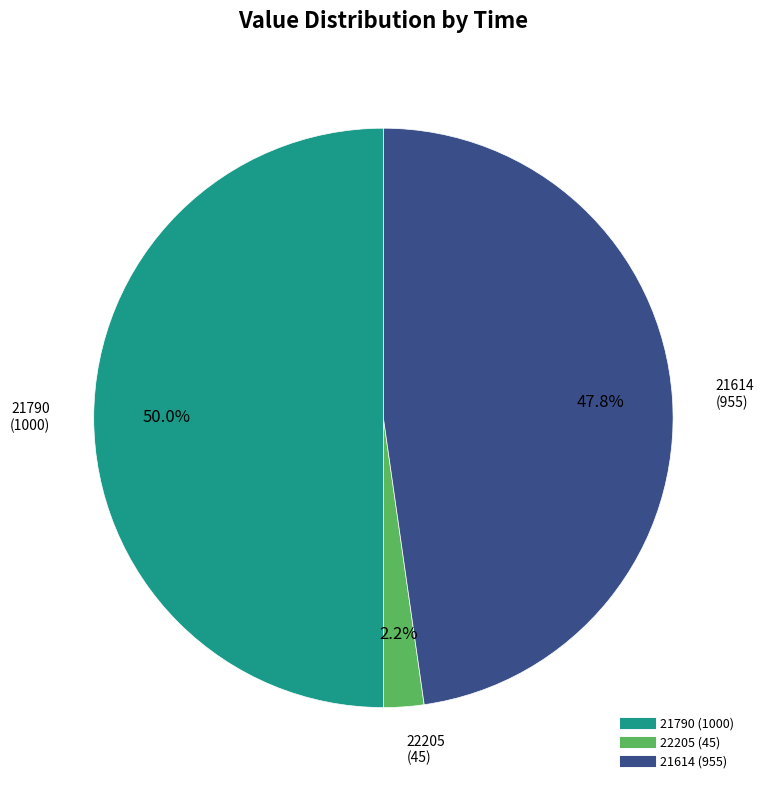

How many slices are in this pie chart?

3